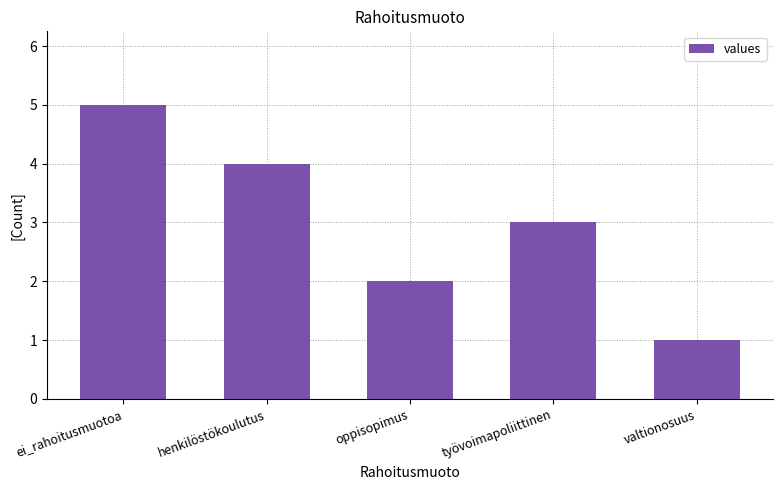

Is it true that the value at valtionosuus is 1?

True